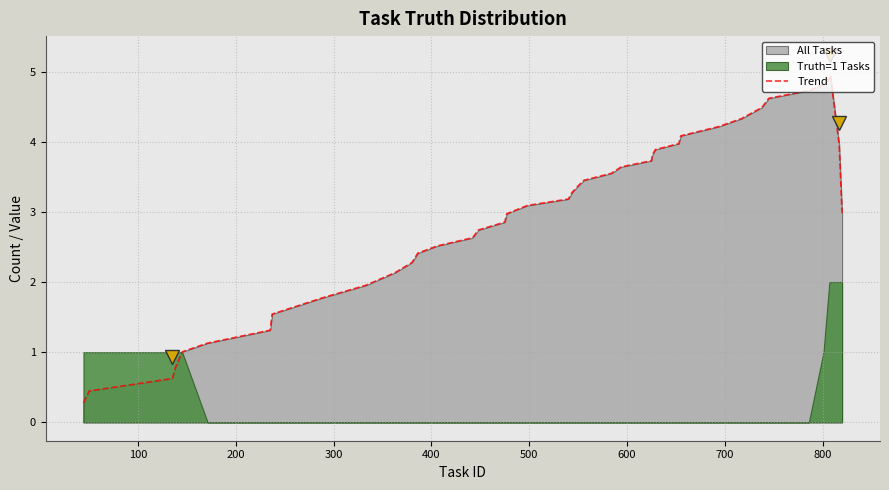

What is the highest value of the Trend series?

4.9